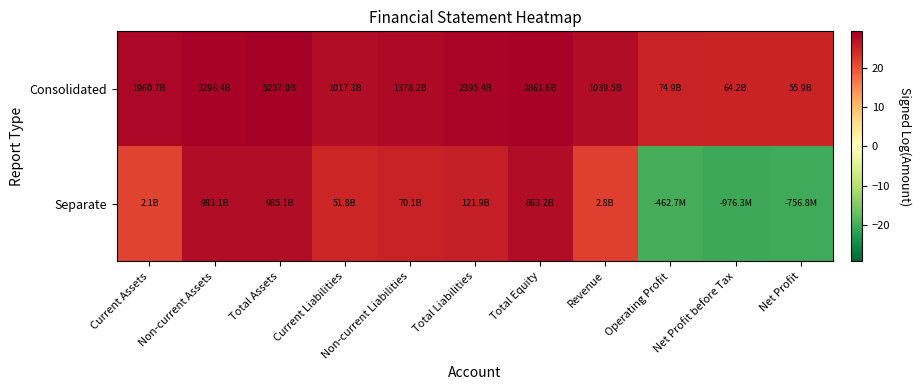

What is the total value across all series at Total Equity?

56.2